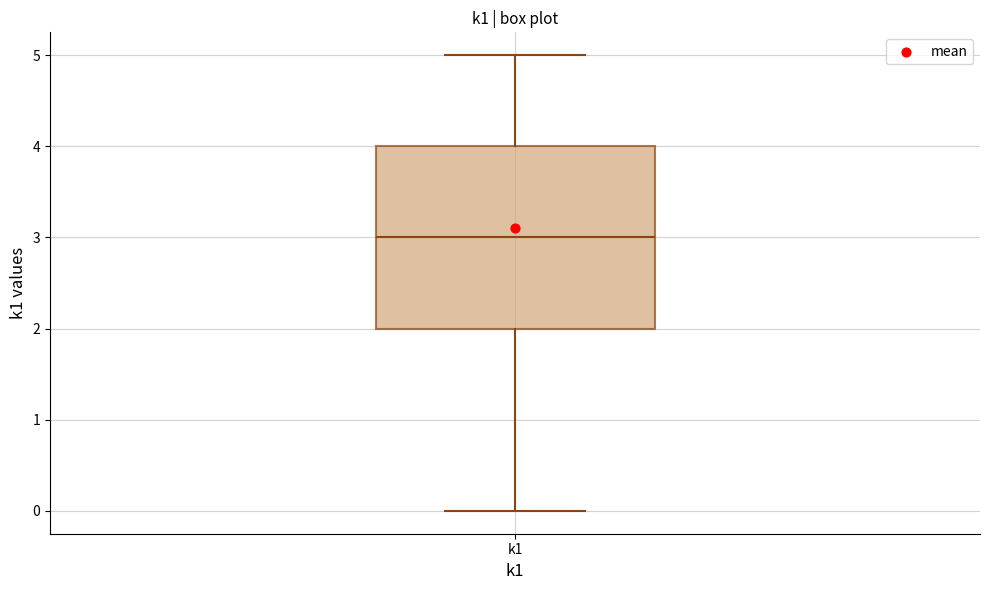

Read this box plot against the y-axis: the position of the median line, the range covered by the box, and the ends of both whiskers. The values are not printed on the chart, so give them approximately, as read against the axis.

median 3, box 2 to 4, whiskers 0 to 5